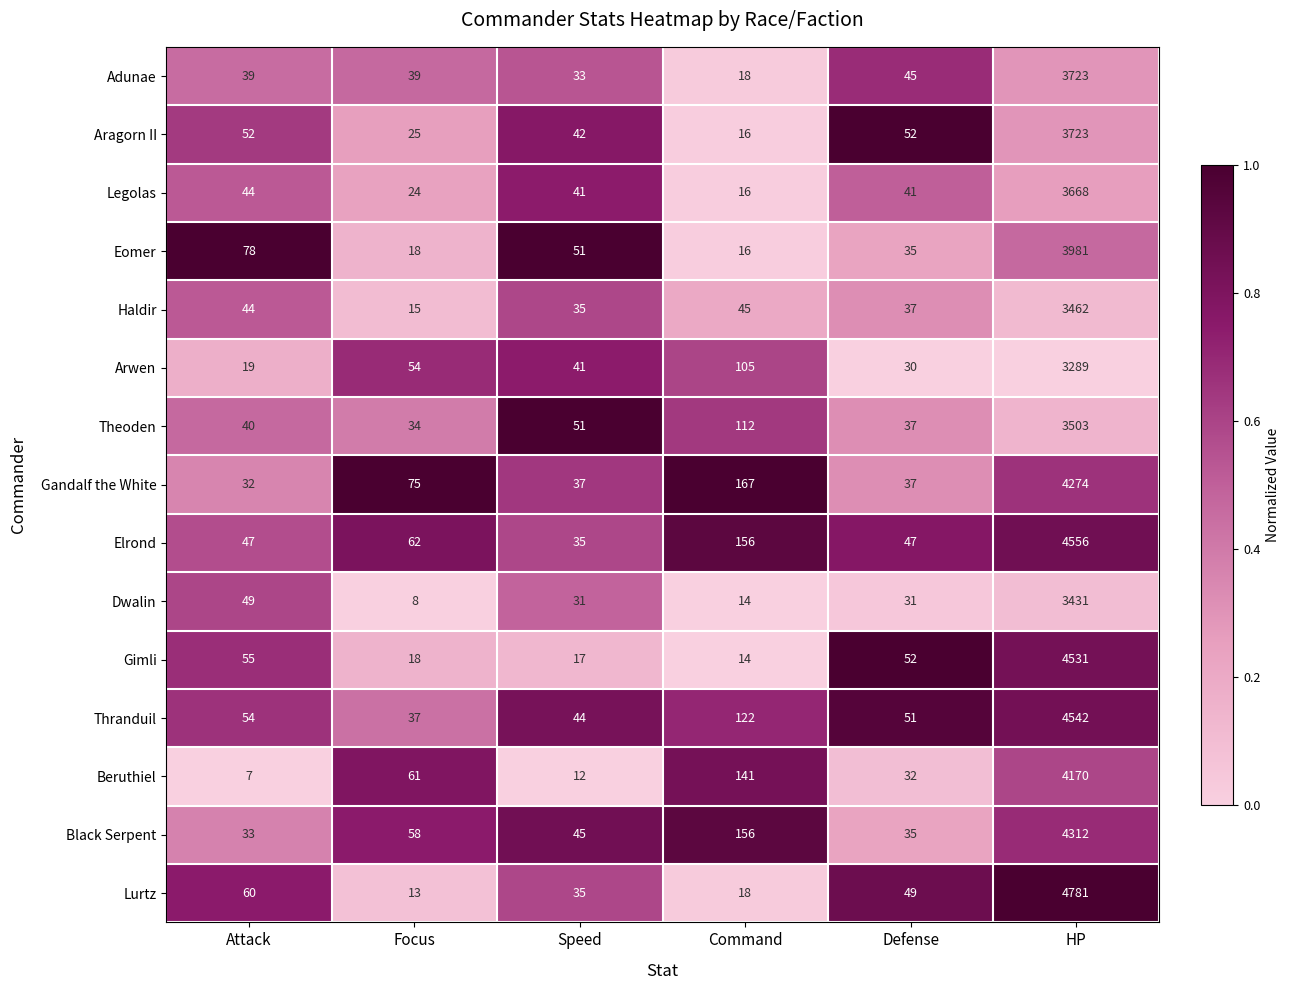

Which series has the largest total across all categories?

Lurtz